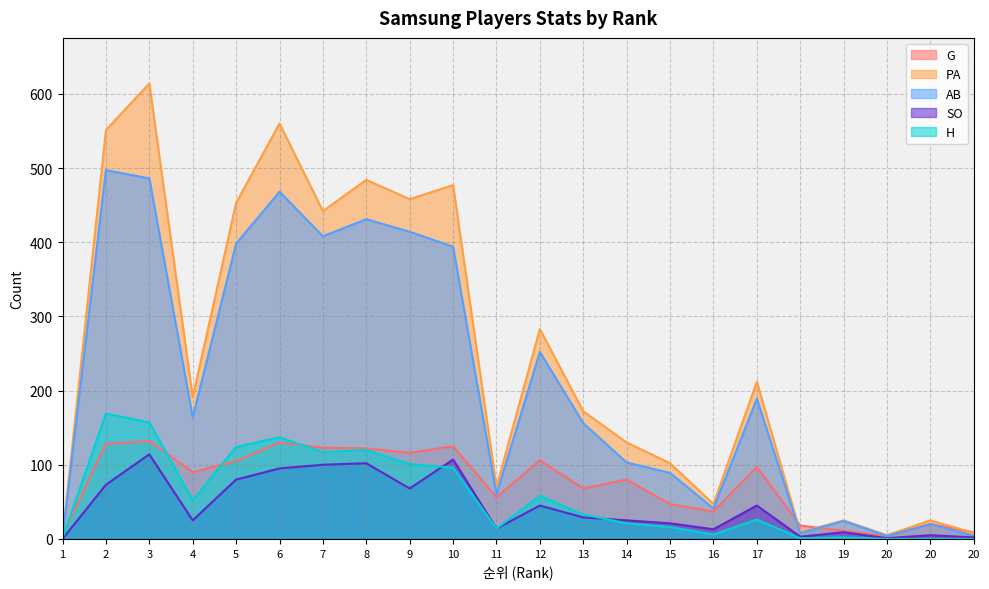

What are all the series names shown in the legend?

G, PA, AB, SO, H